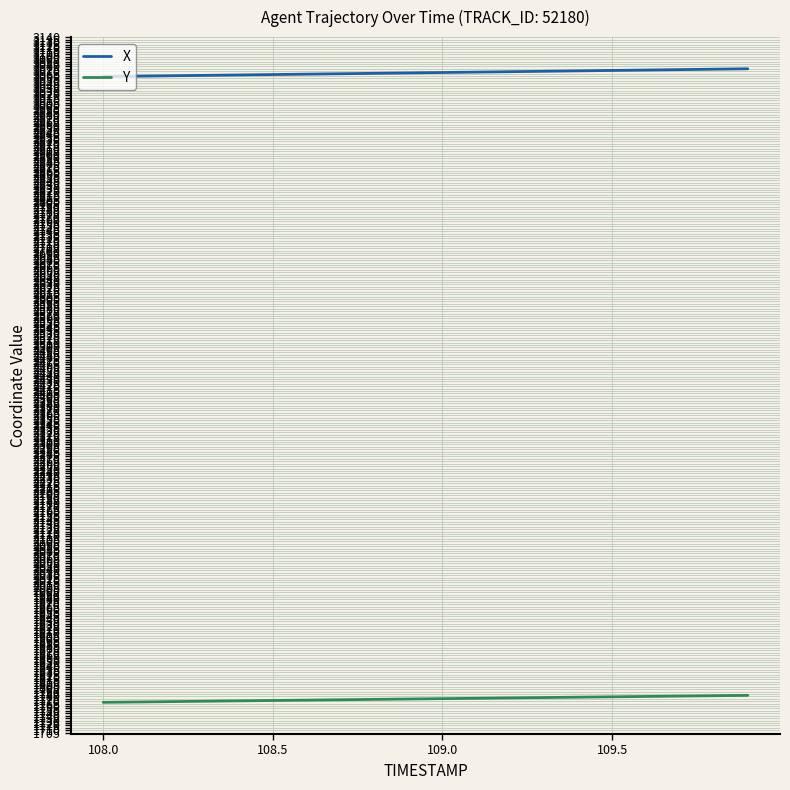

True or false: Y and X cross at least once.

False